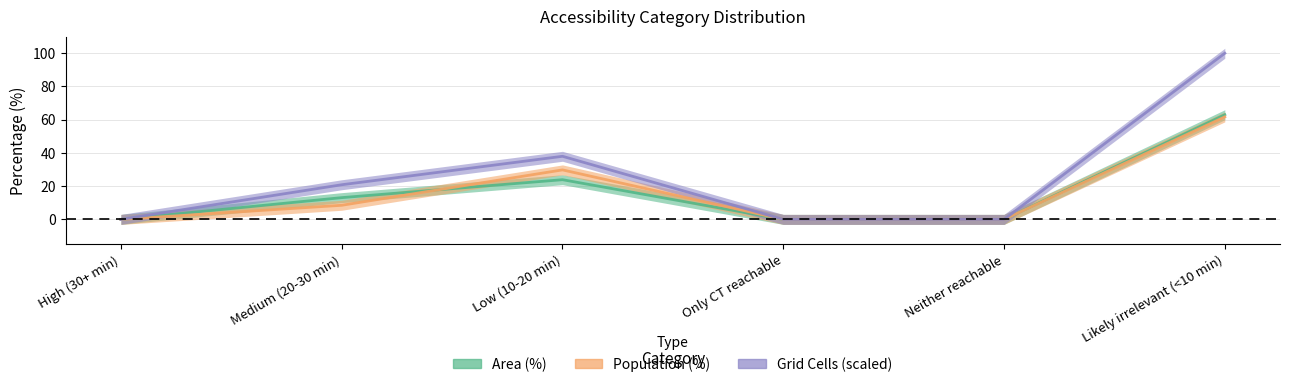

What position from the left is High (30+ min)?

1